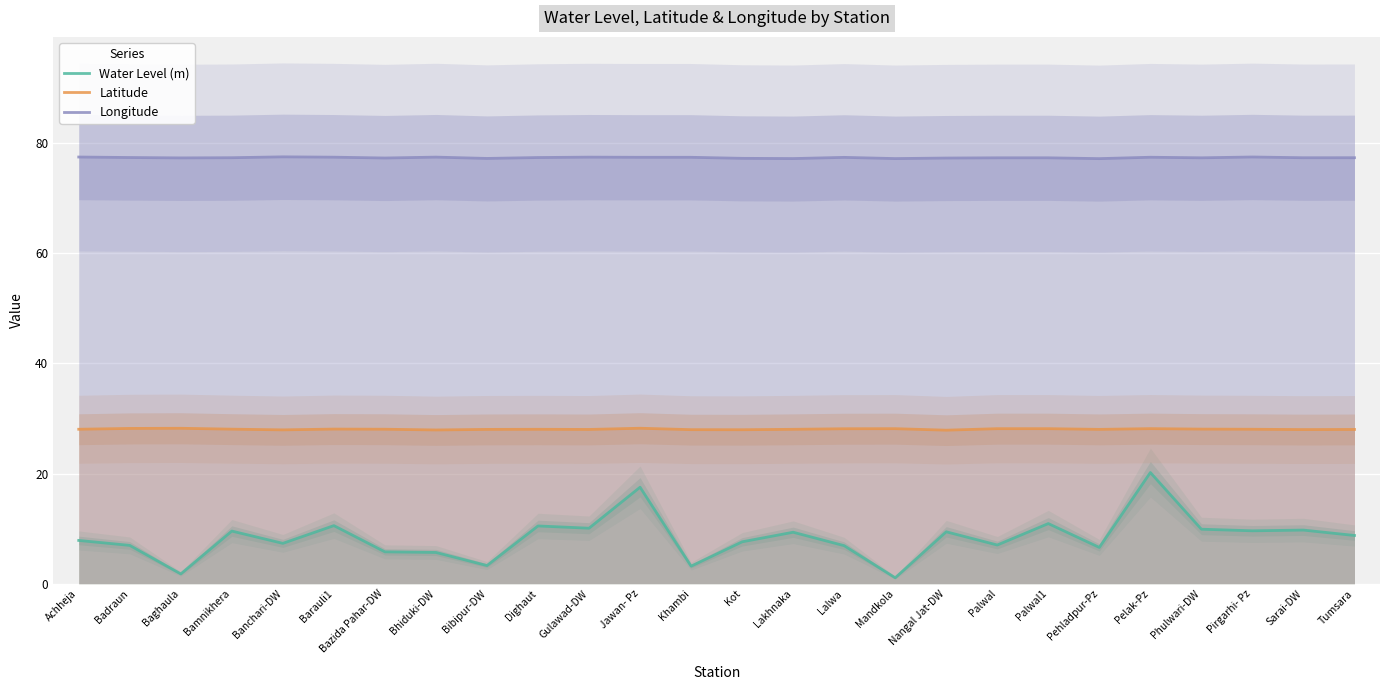

At which category does Longitude reach its first local valley?

Baghaula